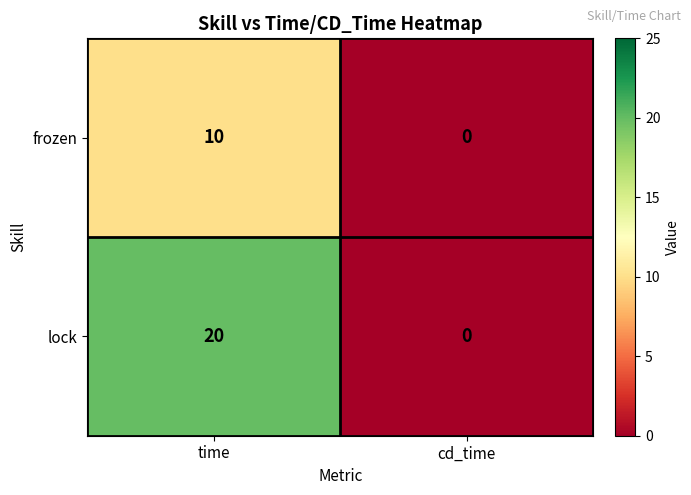

What is the total value across all series at time?

30